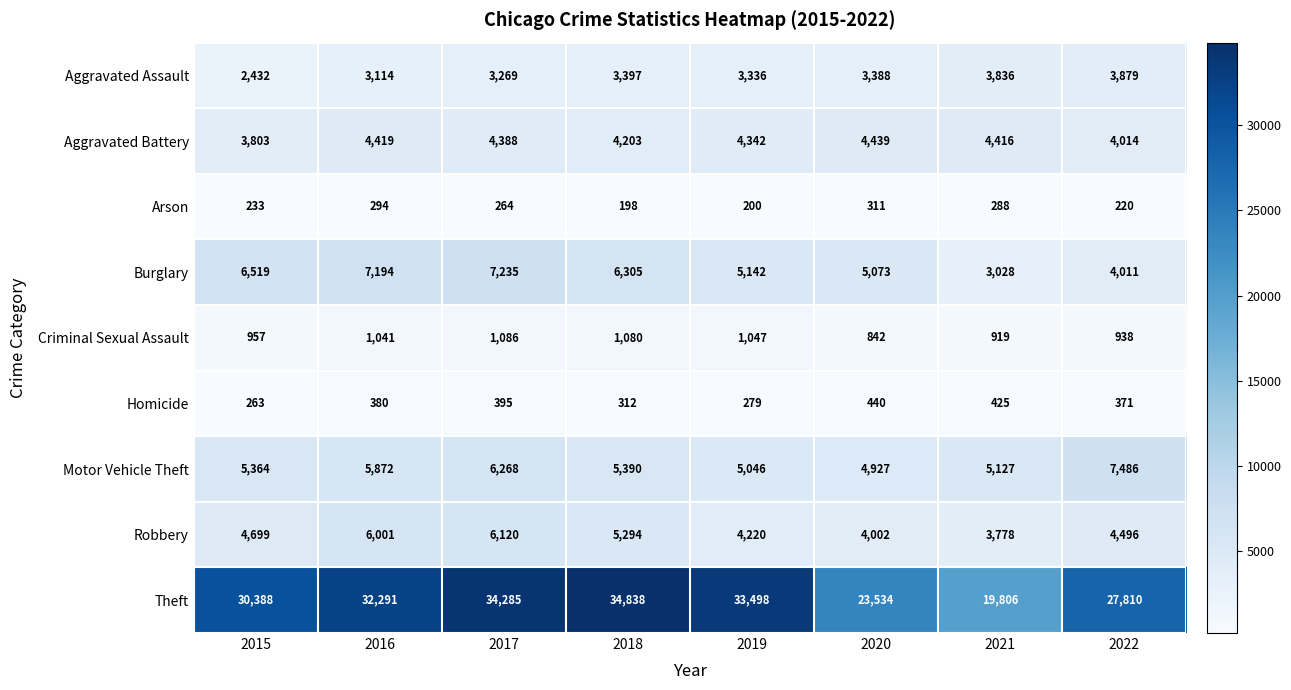

Which series has the largest total across all categories?

Theft